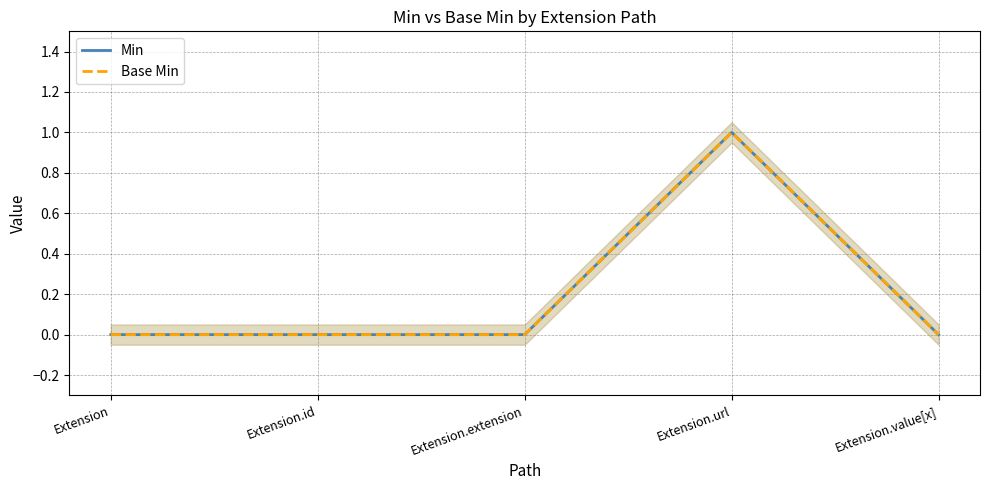

Reading right to left, list all the values displayed in this chart.

Min: 0	1	0	0	0
Base Min: 0	1	0	0	0